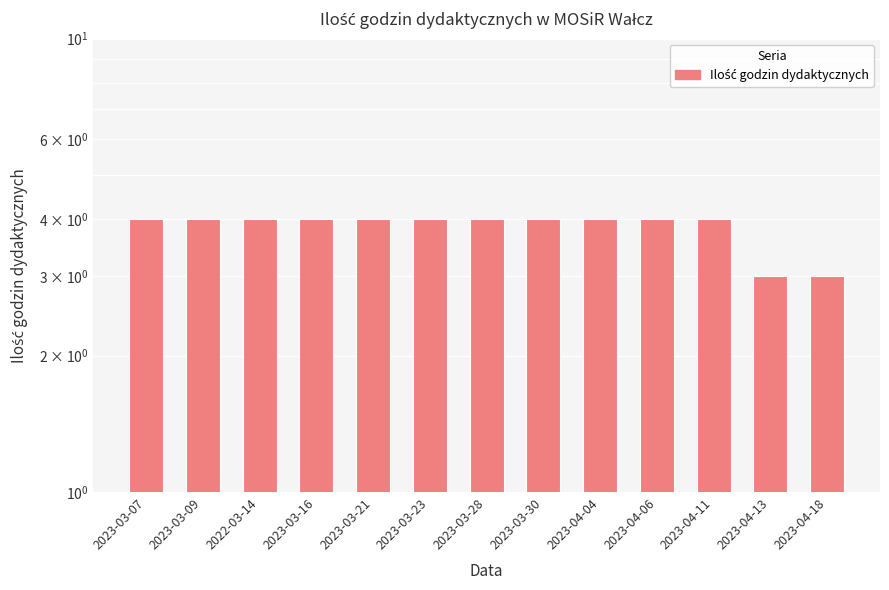

Which has a higher value, 2022-03-14 or 2023-03-28?

2022-03-14